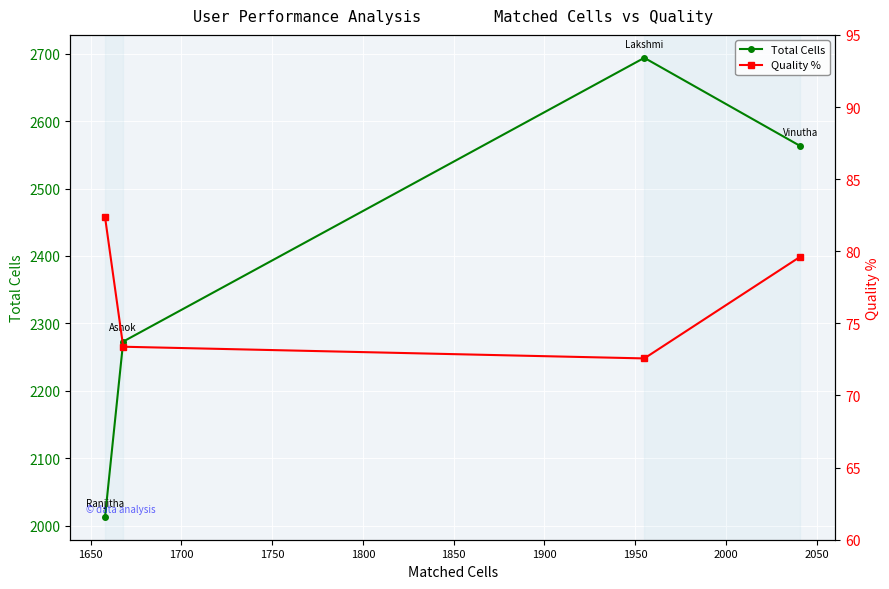

What is the value of the Total Cells point at the 3rd from the left?

2694